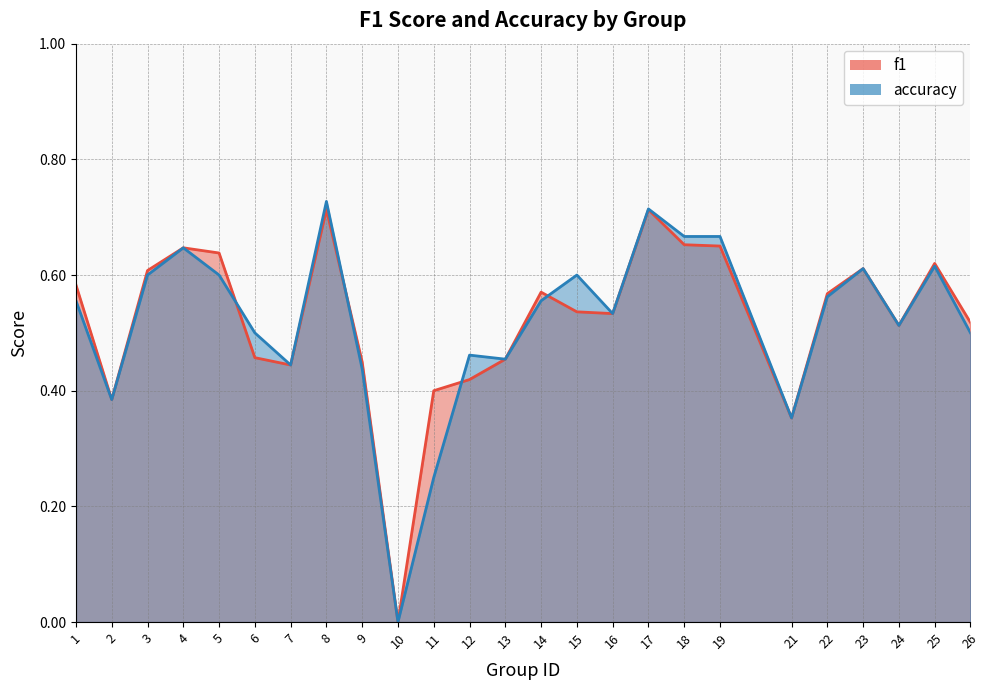

Reading left to right, list all the values displayed in this chart.

f1: 1=0.6	2=0.4	3=0.6	4=0.6	5=0.6	6=0.5	7=0.4	8=0.7	9=0.4	10=0.0	11=0.4	12=0.4	13=0.5	14=0.6	15=0.5	16=0.5	17=0.7	18=0.7	19=0.7	21=0.4	22=0.6	23=0.6	24=0.5	25=0.6	26=0.5
accuracy: 1=0.6	2=0.4	3=0.6	4=0.6	5=0.6	6=0.5	7=0.4	8=0.7	9=0.4	10=0.0	11=0.2	12=0.5	13=0.5	14=0.6	15=0.6	16=0.5	17=0.7	18=0.7	19=0.7	21=0.4	22=0.6	23=0.6	24=0.5	25=0.6	26=0.5